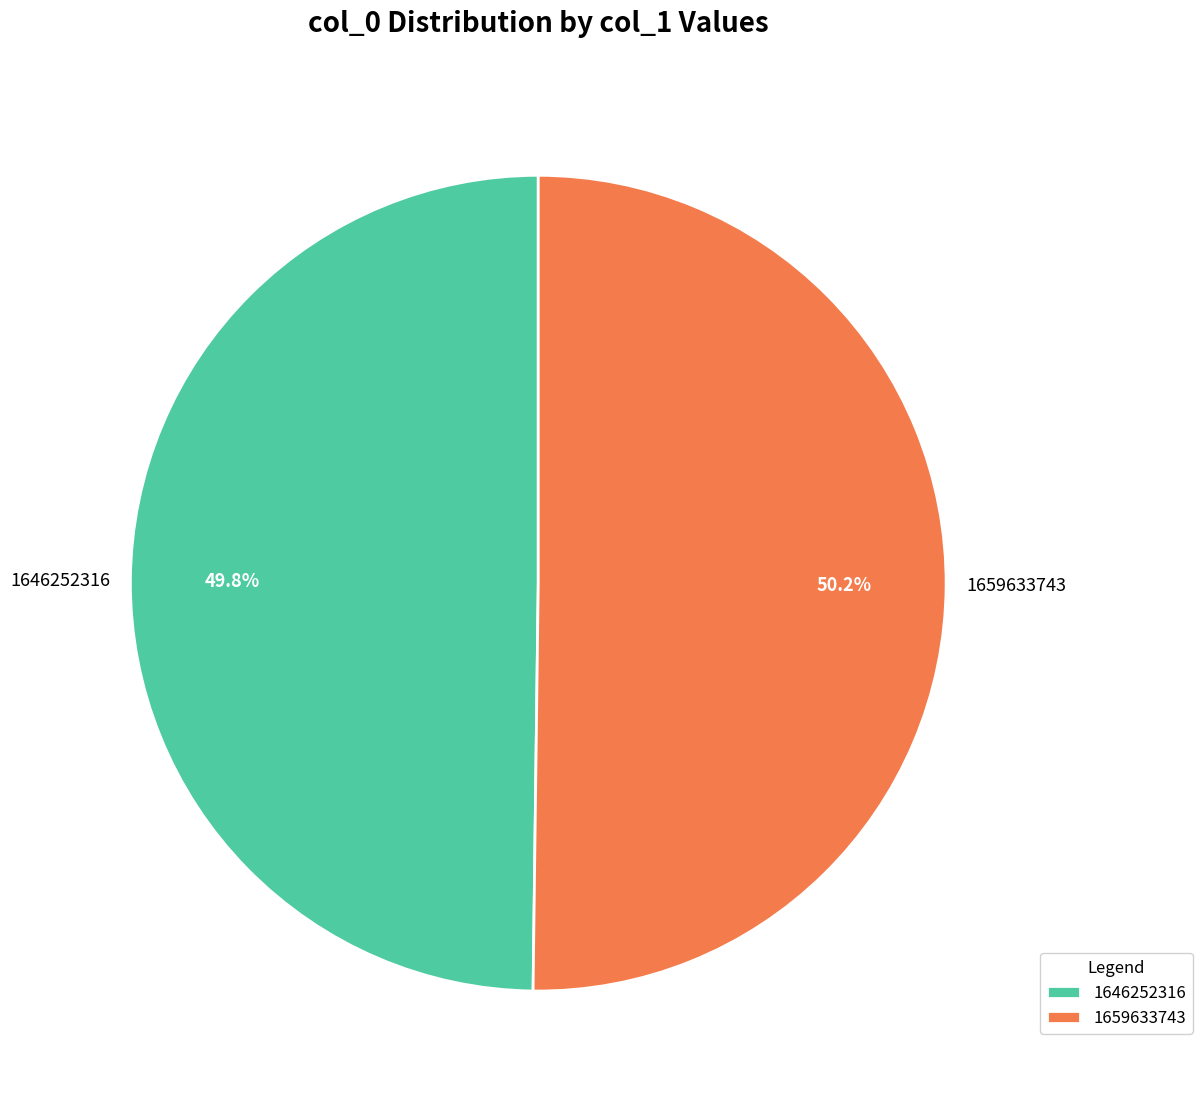

Is there any slice that represents more than half of the pie?

Yes